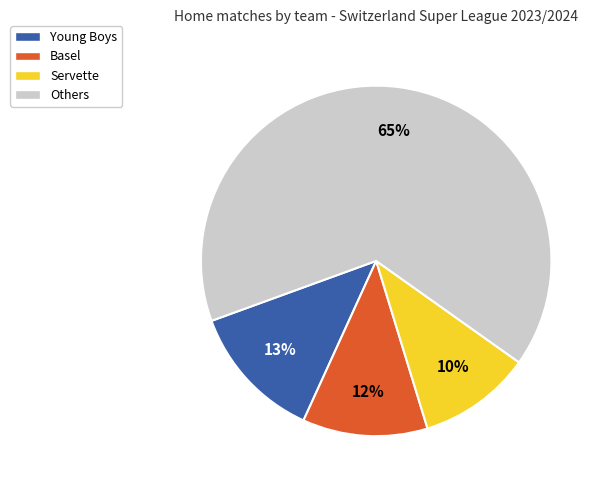

To the nearest percent, what is the difference between the largest and smallest slice percentages?

55%